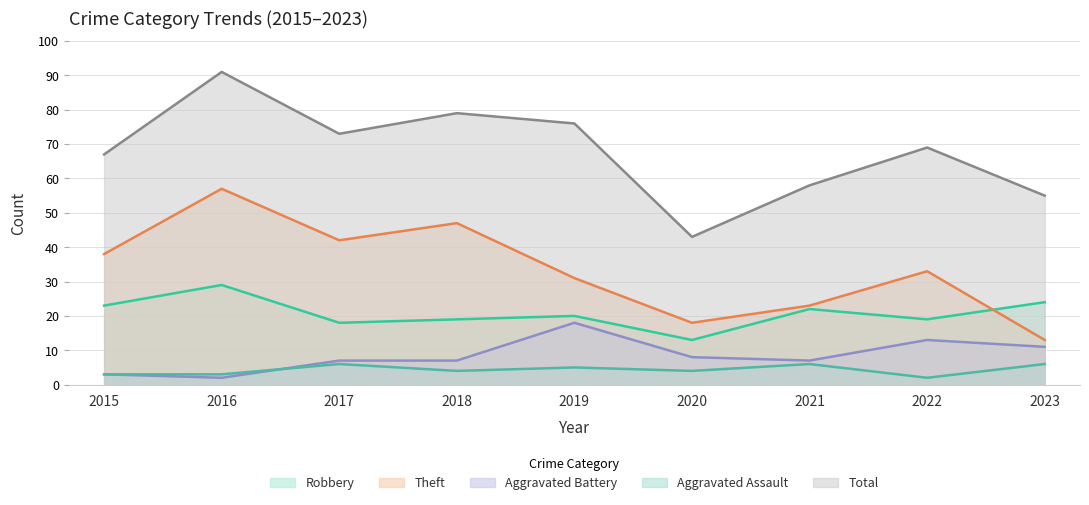

True or false: Aggravated Assault and Theft cross at least once.

False